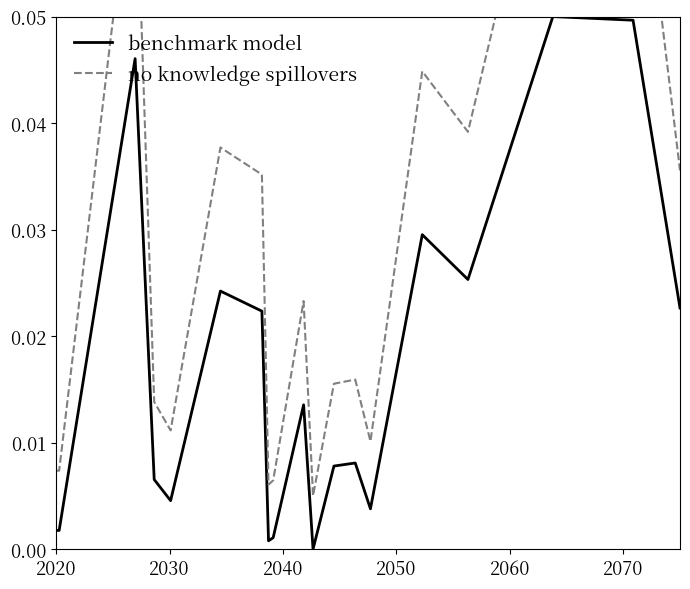

Count the number of categories in the chart.

20